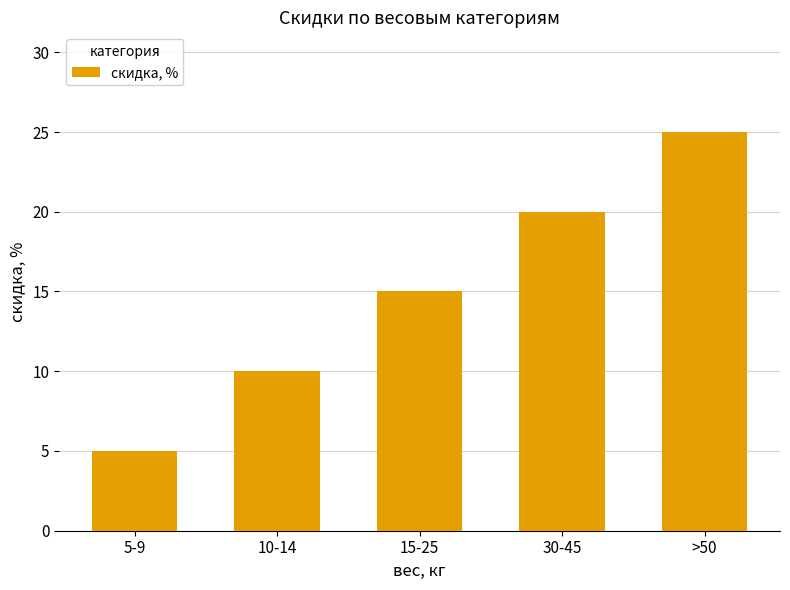

What is the value of the 5th bar from the left?

25